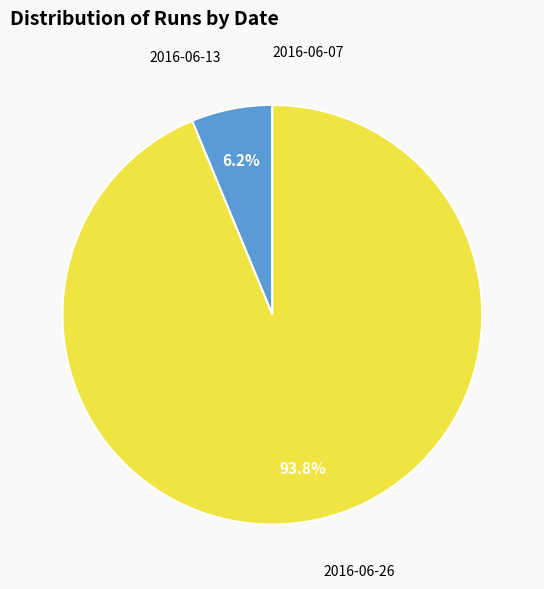

Does any single category account for the majority?

Yes